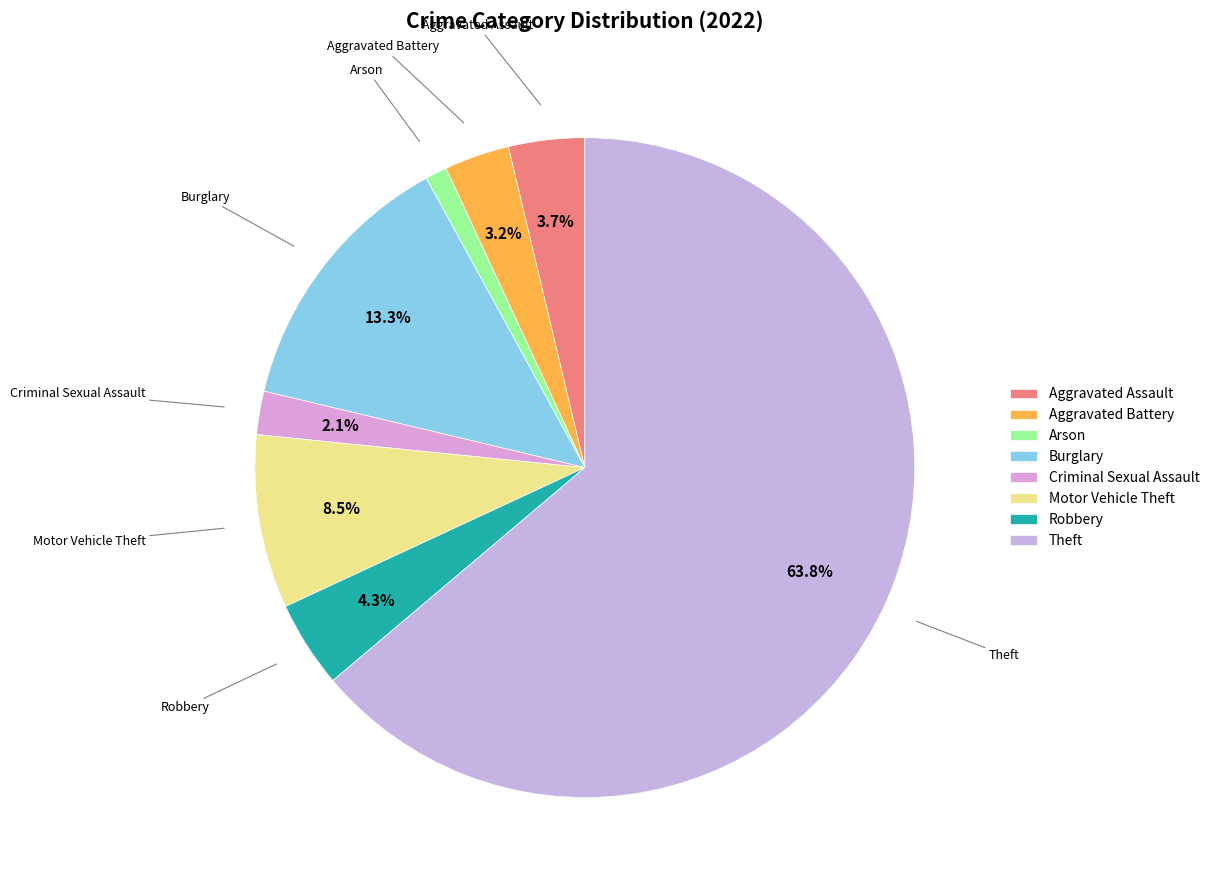

Which slice is the smallest?

Arson